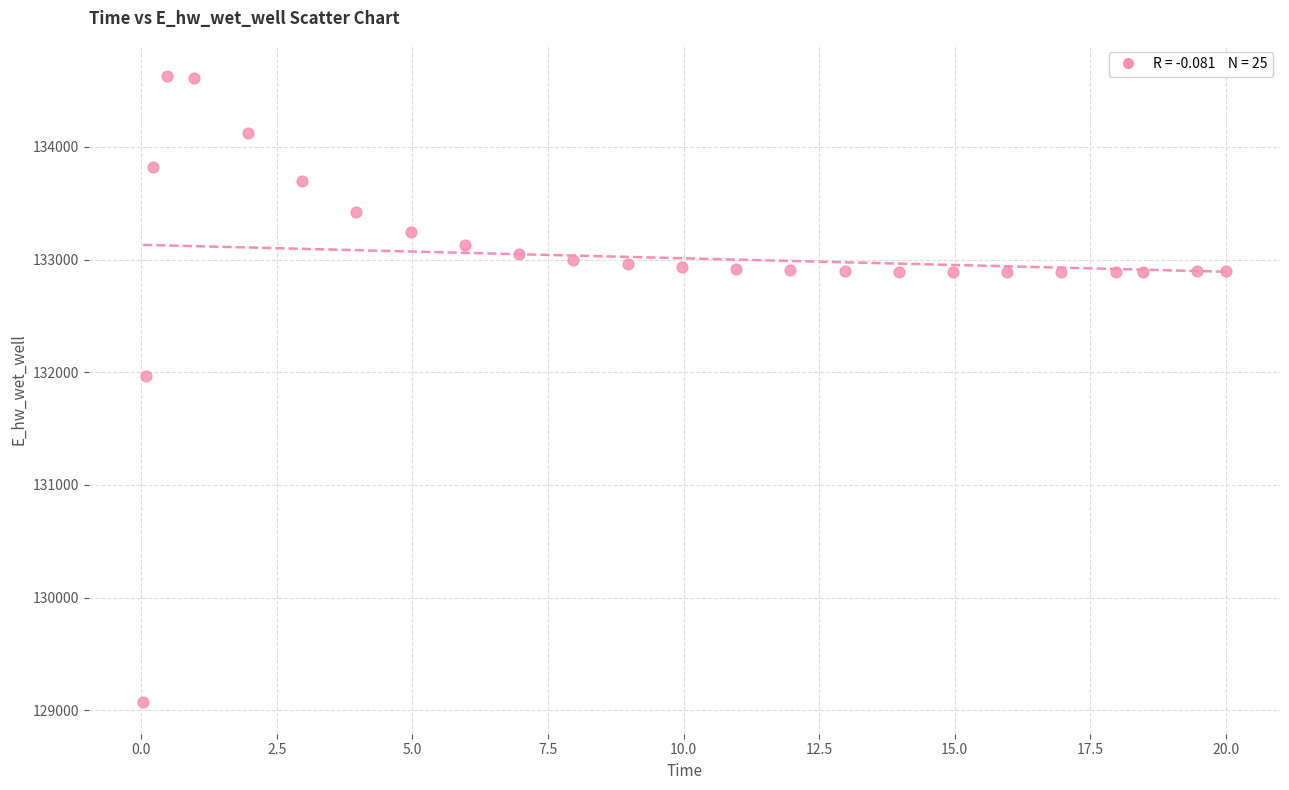

What is the range of X values (max minus min)?

20.0